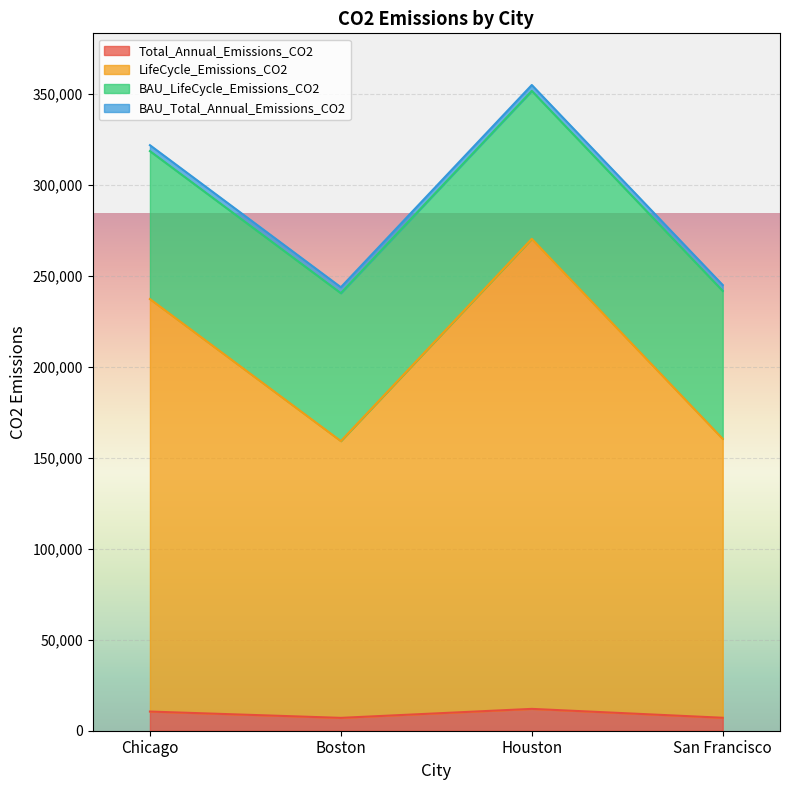

True or false: Total_Annual_Emissions_CO2 and LifeCycle_Emissions_CO2 cross at least once.

False